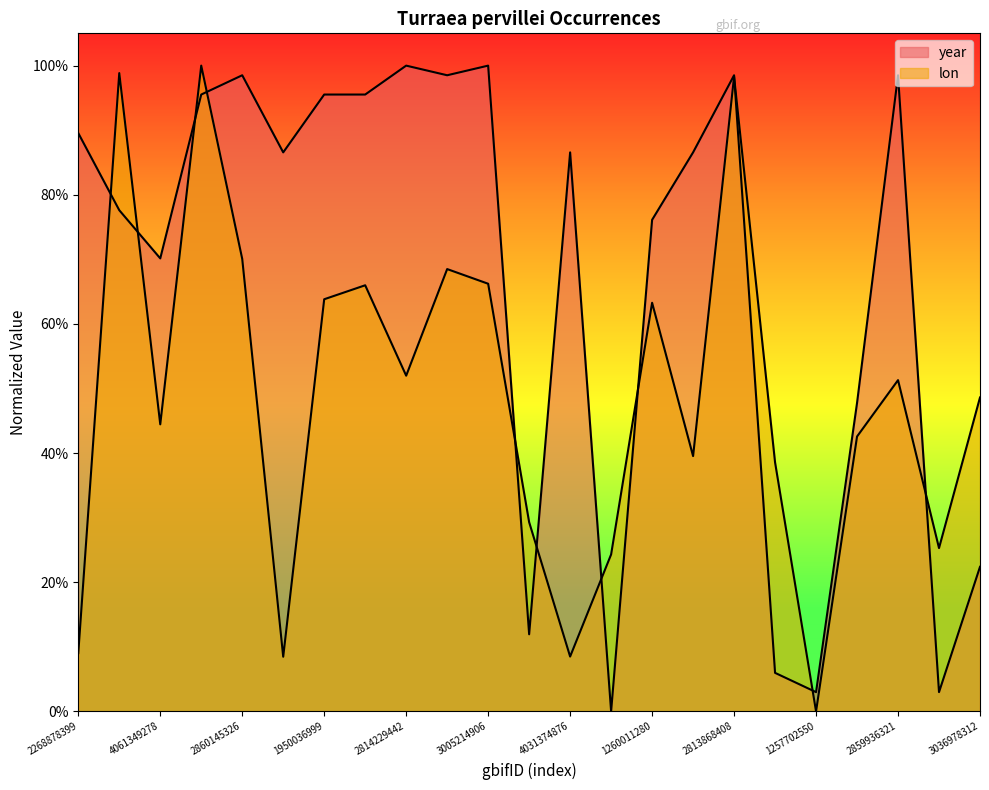

What is the label of the 23rd point from the left?

3036978312